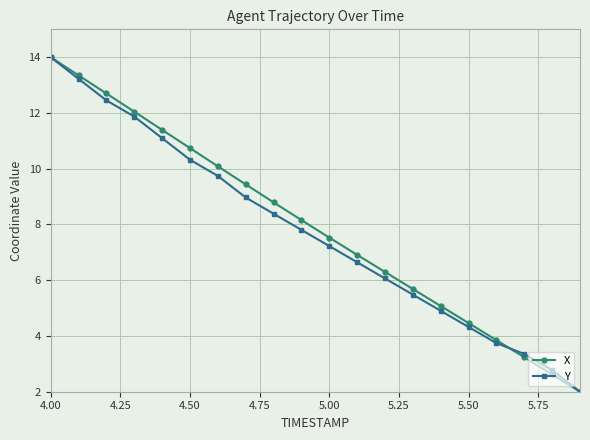

What is the maximum value shown in the chart?

14.0